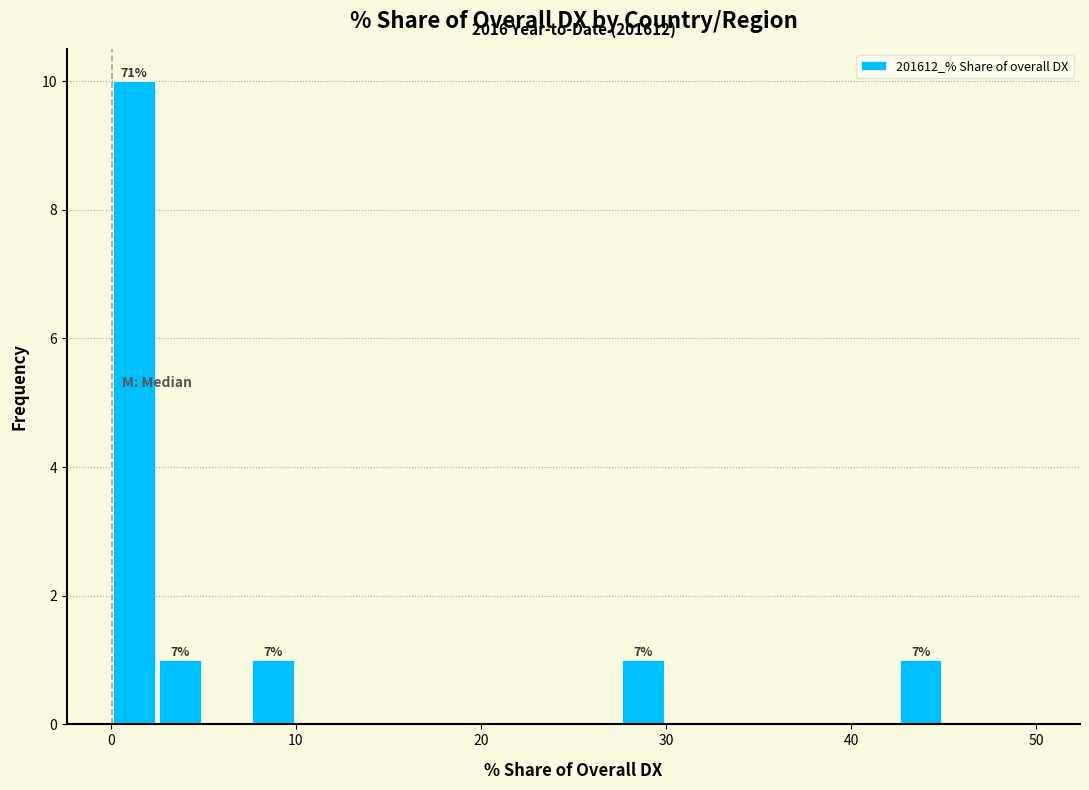

Read against the x-axis, roughly where is the centre of the tallest bar?

1